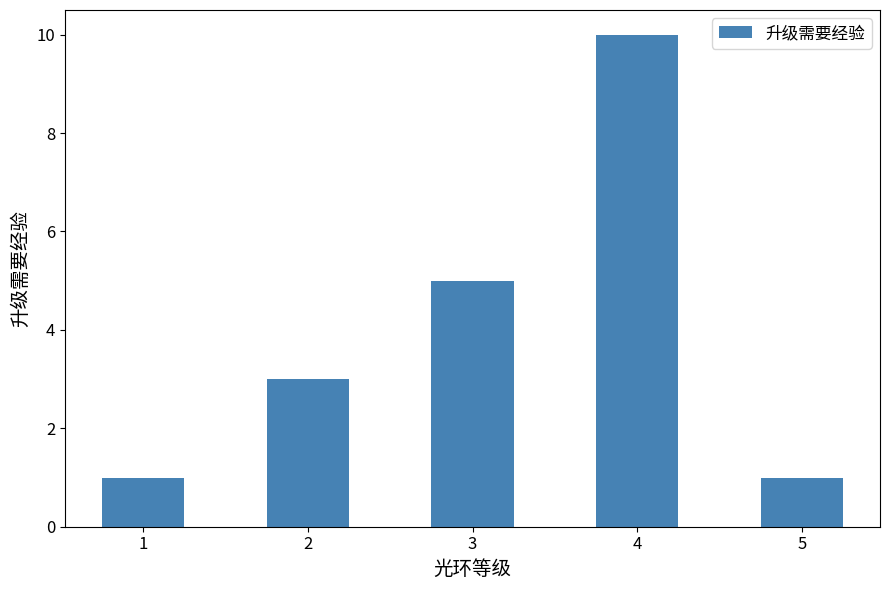

Reading right to left, what are all the values shown in this chart?

1	10	5	3	1